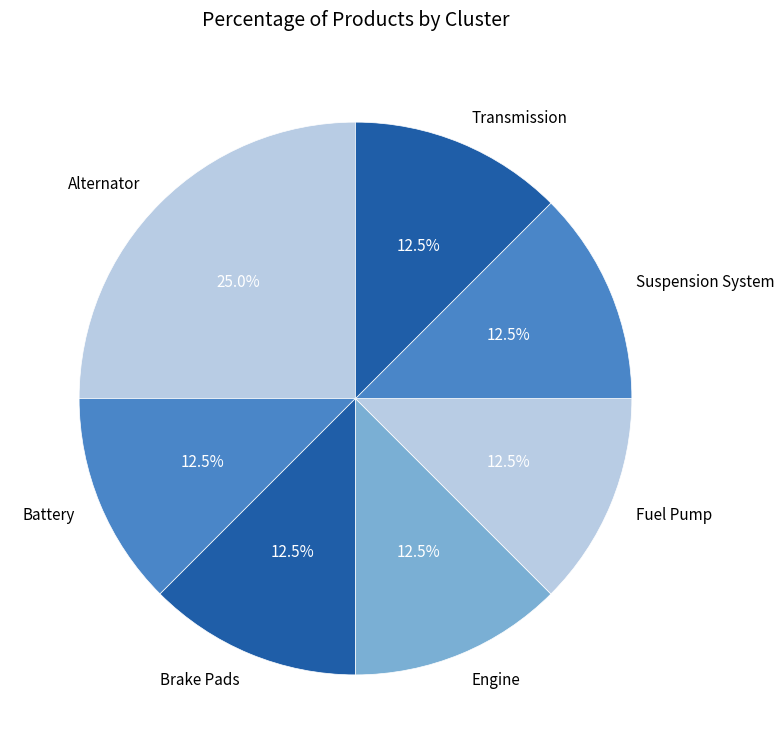

Count the number of slices in the pie.

7